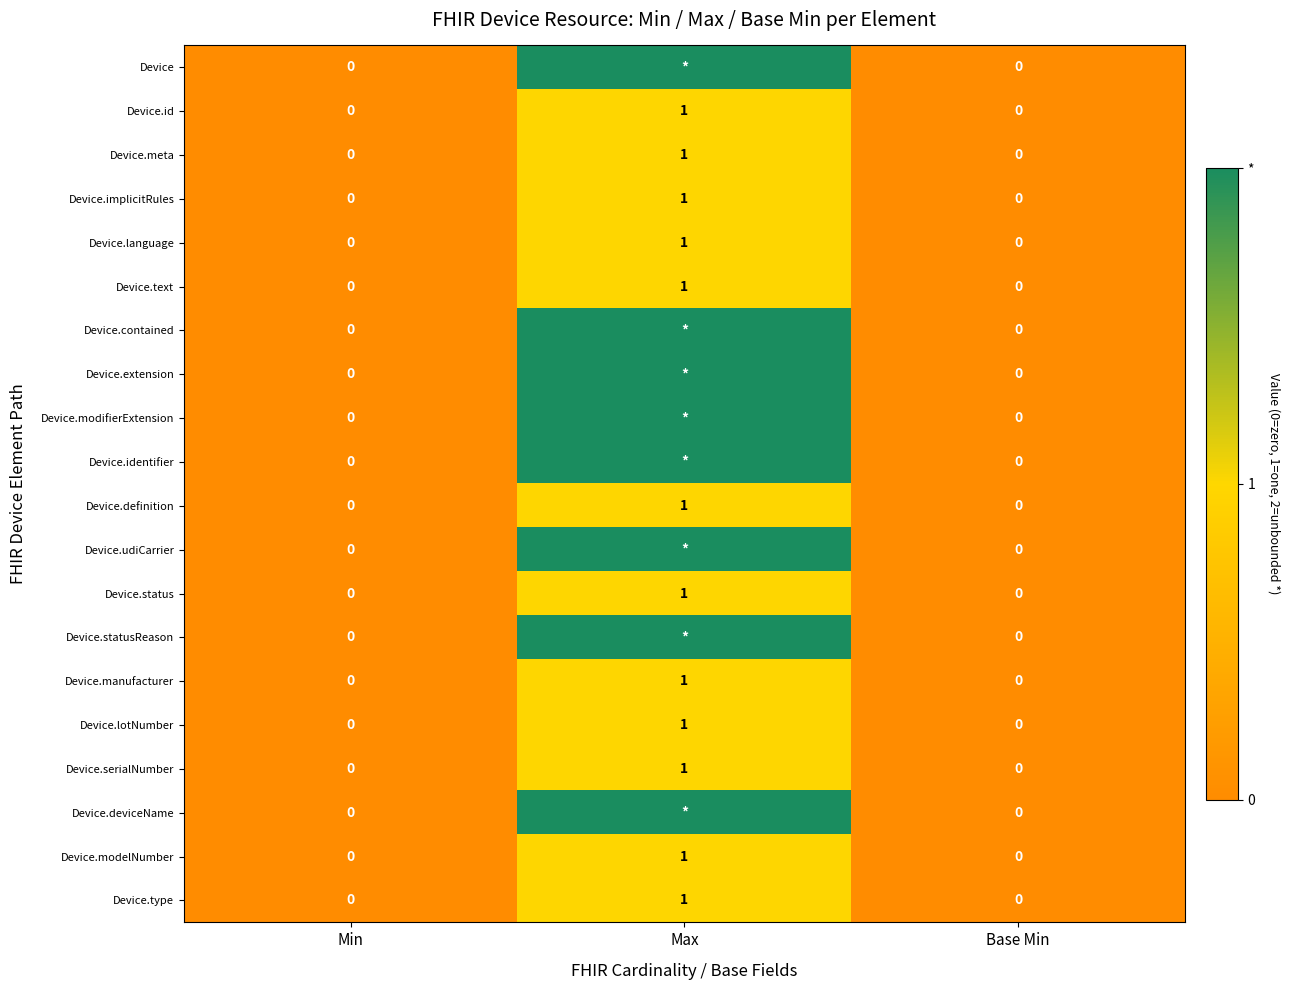

True or false: Device.modelNumber has a value of 0 at Base Min.

True